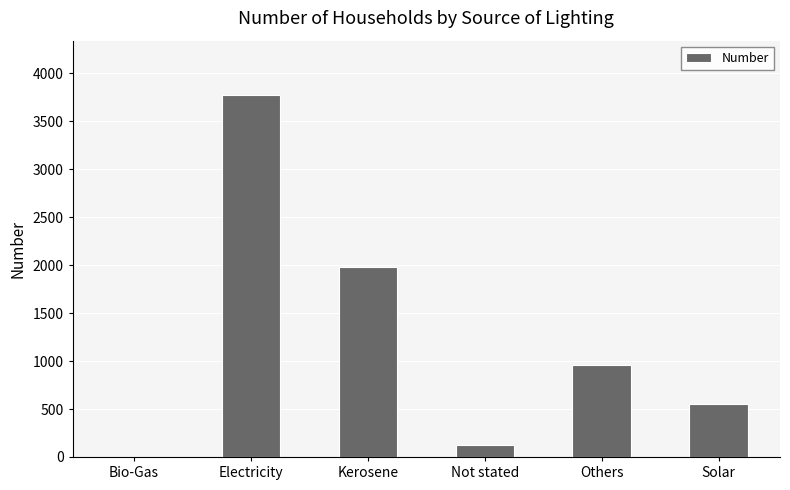

The chart shows a value of 3774 at Electricity. True or false?

True